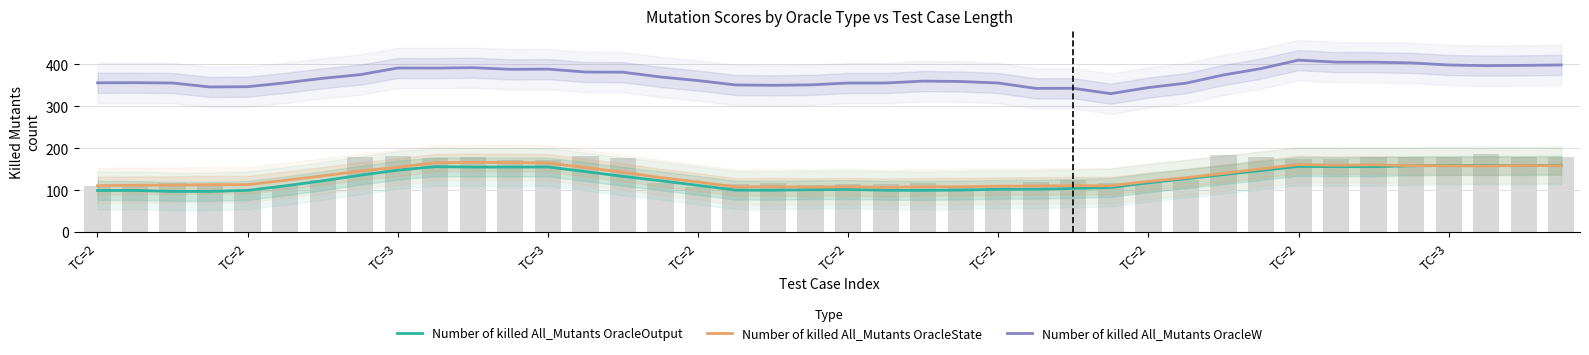

What is the difference between the maximum and minimum values in the Number of killed All_Mutants OracleOutput series?

62.2